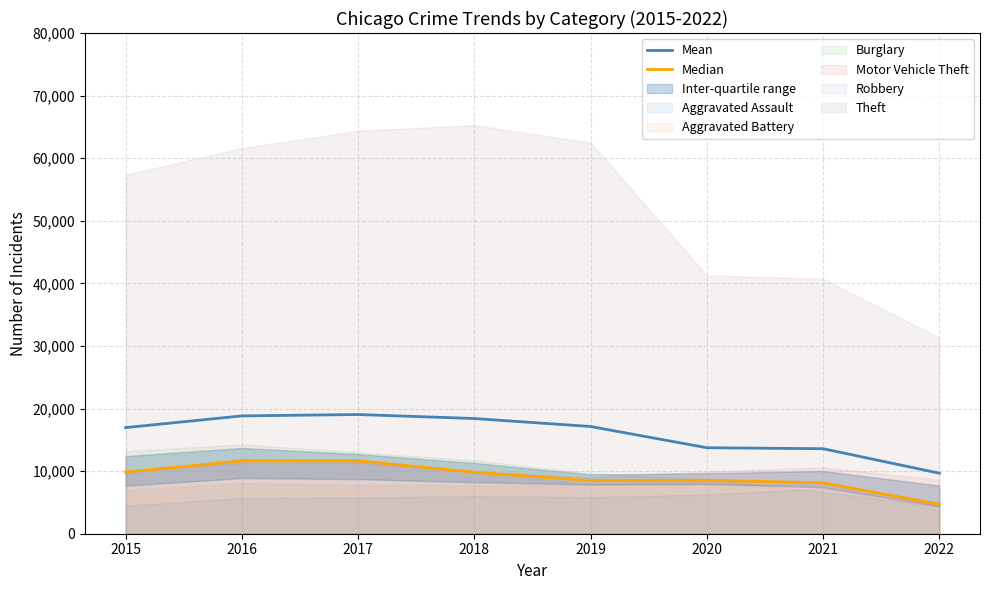

Is the value of Median at 2017 greater than the value of Mean at 2022?

Yes